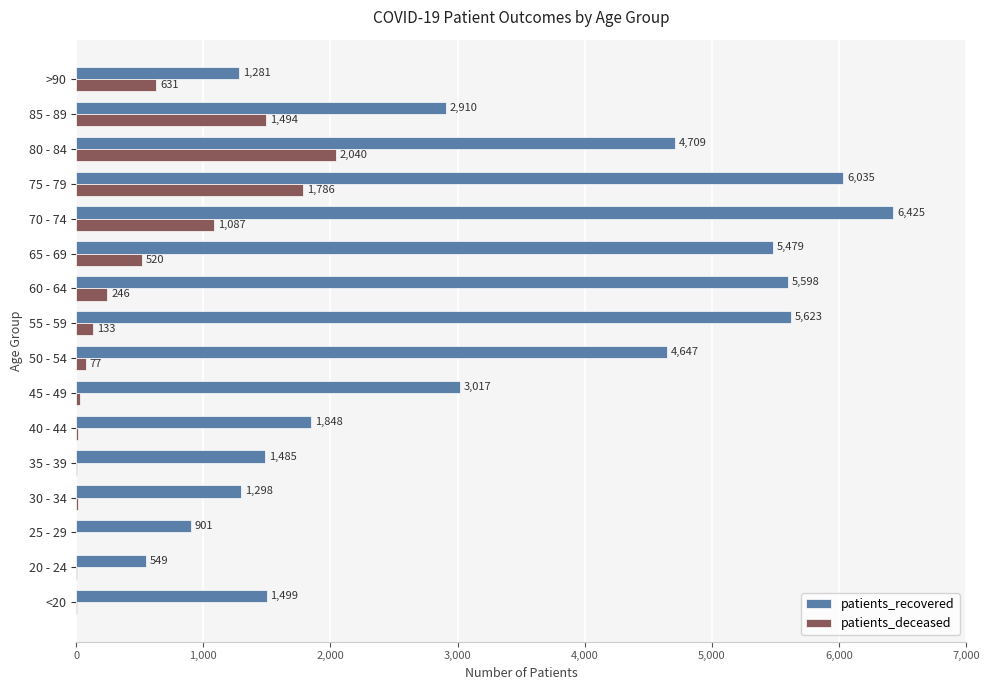

What is the greatest value displayed?

6425